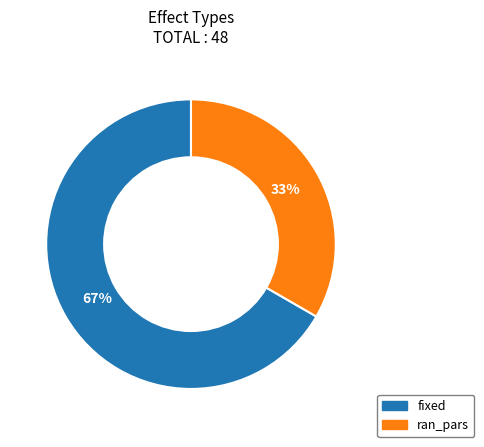

What is the largest slice in the pie chart?

fixed